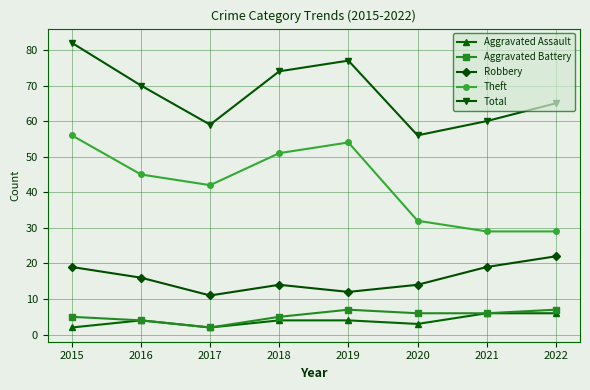

The value of Total at 2016 is 70. True or false?

True